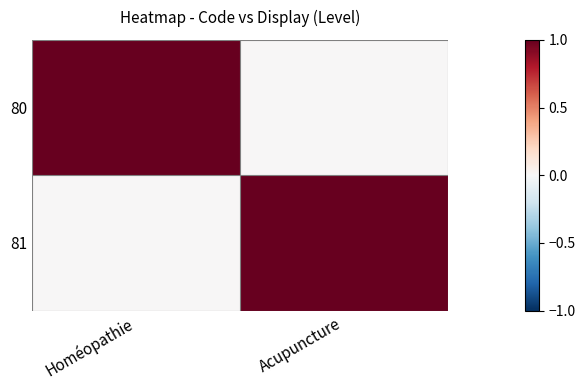

Reading right to left, transcribe all the data shown in this chart.

80: Acupuncture=0	Homéopathie=1
81: Acupuncture=1	Homéopathie=0